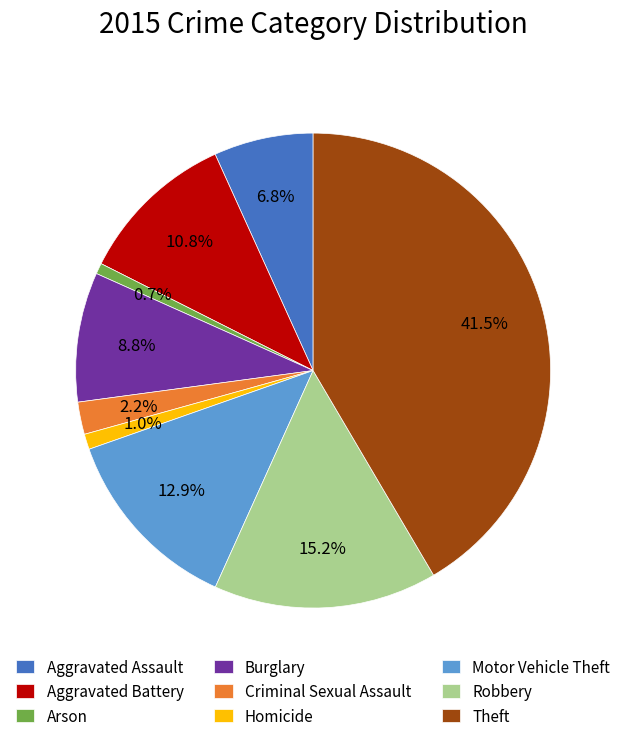

Which has a higher value, Theft or Aggravated Battery?

Theft